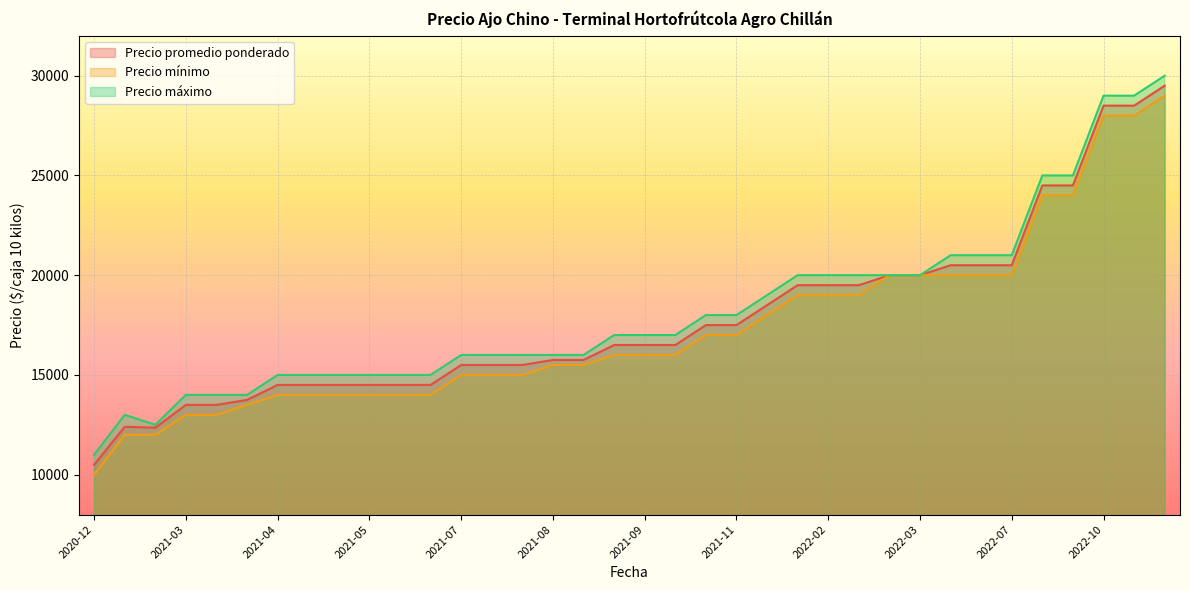

How many interior local valleys does the Precio máximo series have?

1